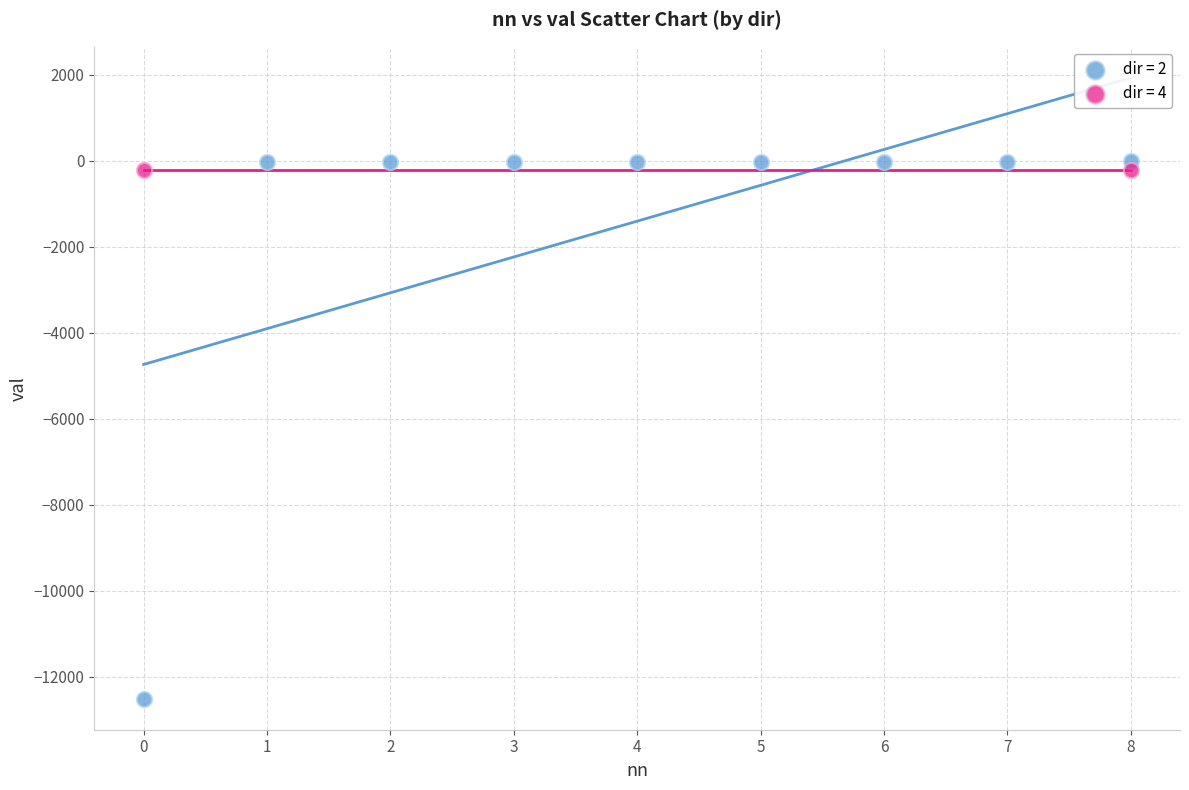

What are all the series names shown in the legend?

dir = 2, dir = 4